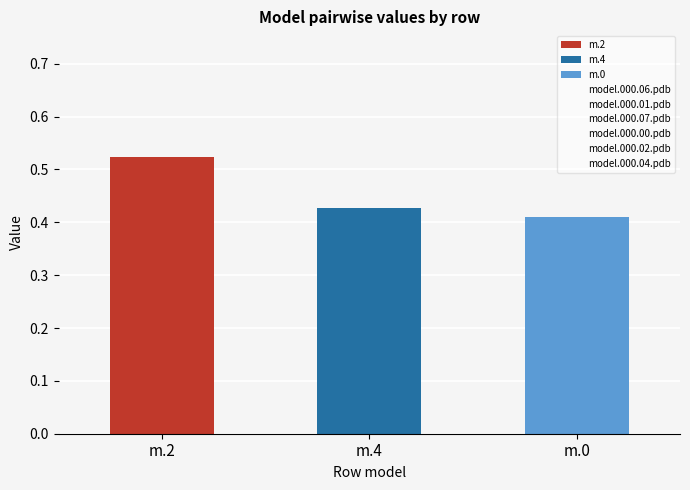

Rank the categories by value from lowest to highest.

m.0, m.4, m.2